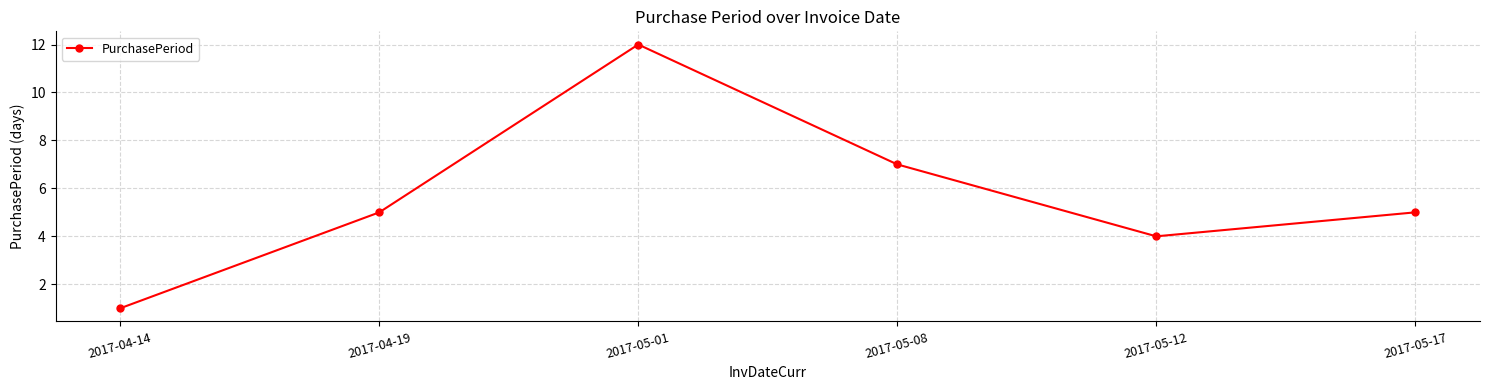

Approximately how many times larger is the value at 2017-04-19 compared to 2017-05-08?

0.7